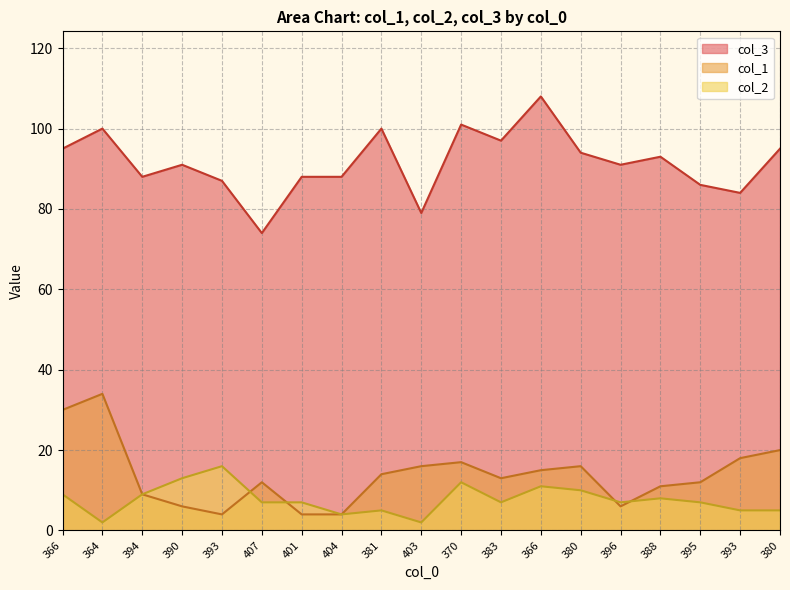

What is the label of the 12th point from the left?

383